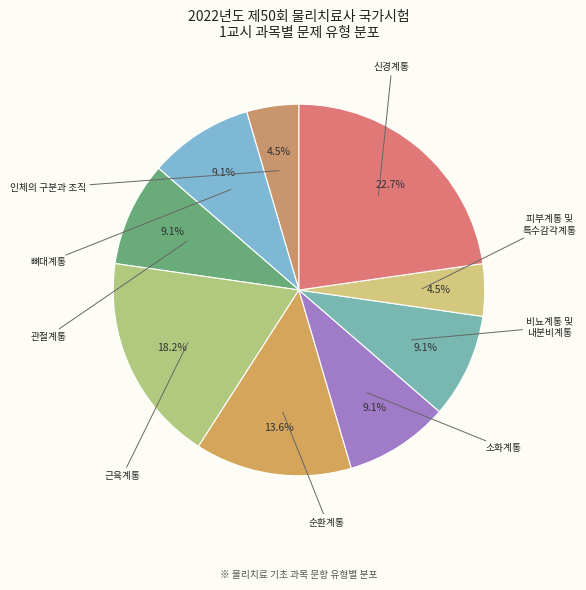

How many segments does this pie chart have?

9